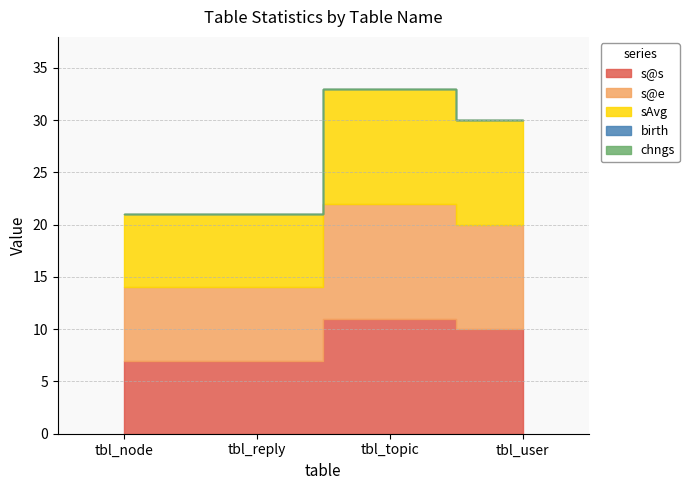

How many interior local peaks does the sAvg series have?

1